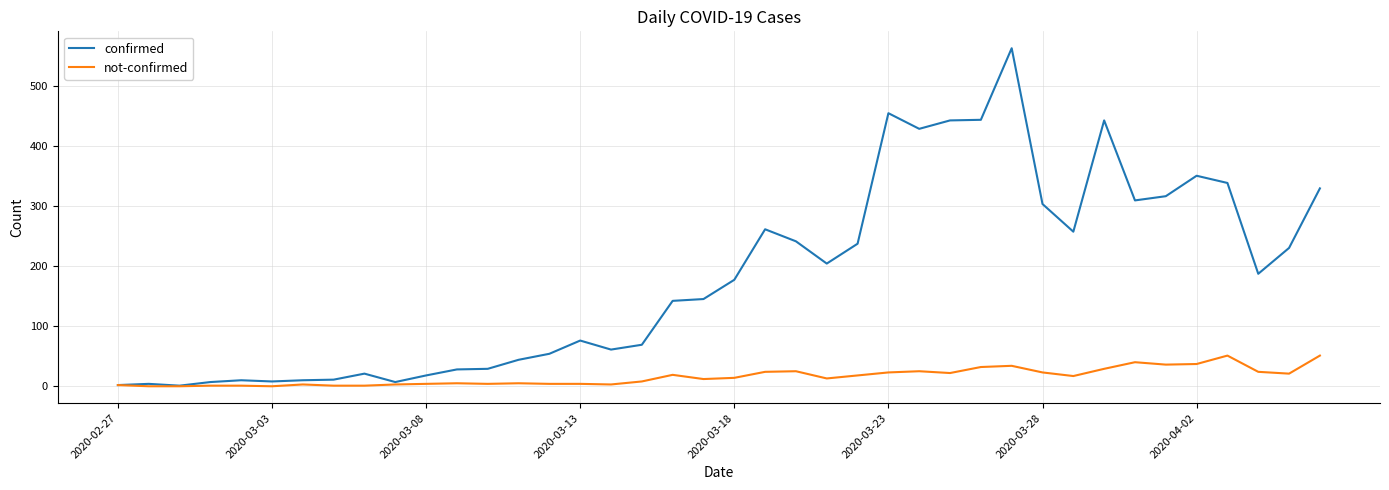

How many lines are shown in the chart?

2